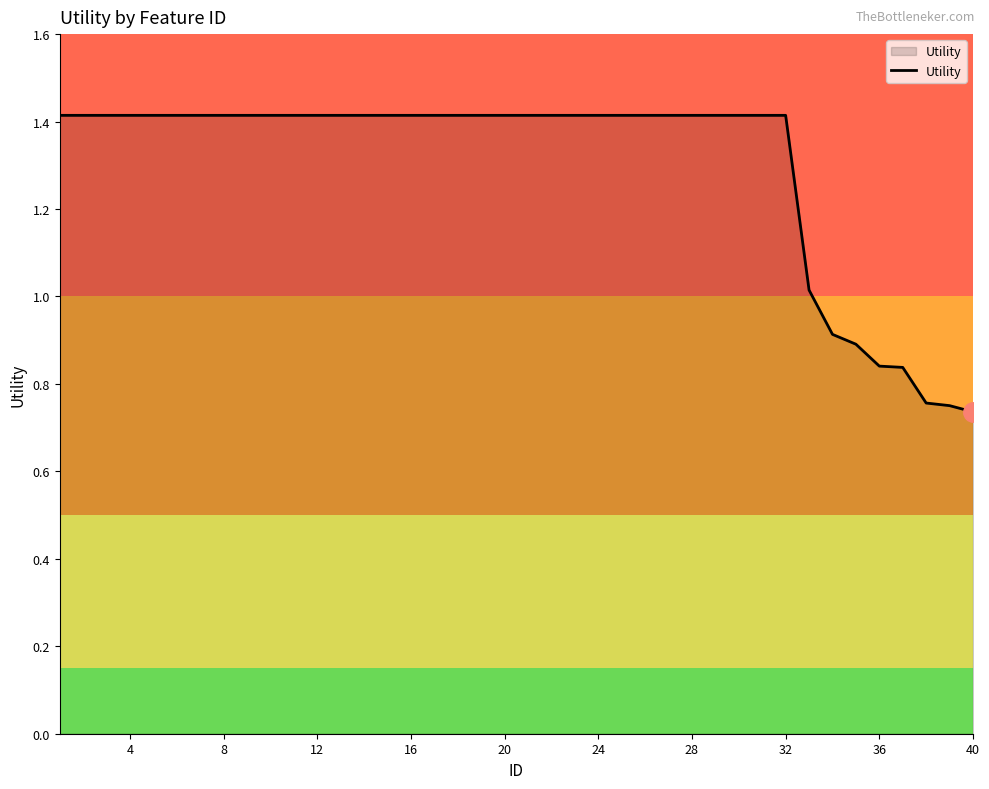

What is the maximum value shown in the chart?

1.4